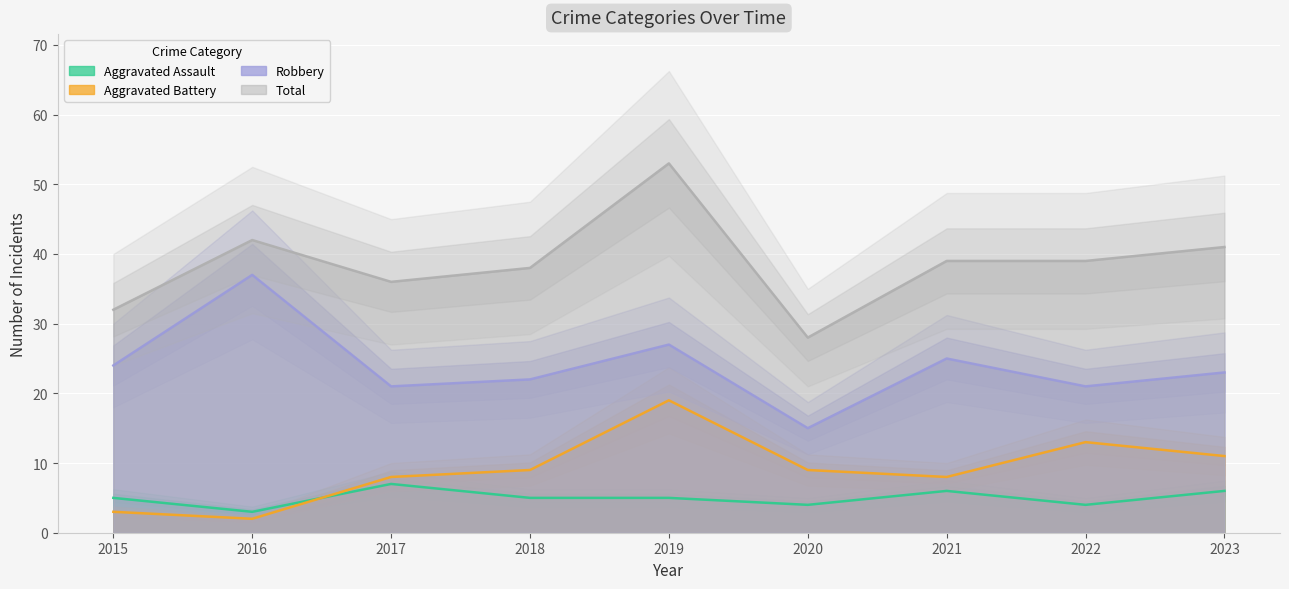

What is the highest value of the Robbery series?

37